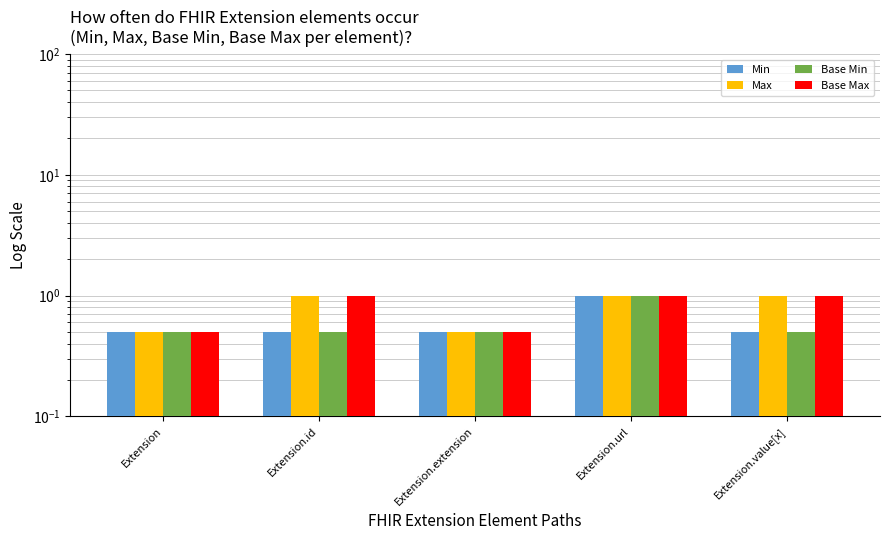

Between Extension.id and Extension.value[x], which series saw the biggest shift?

Min